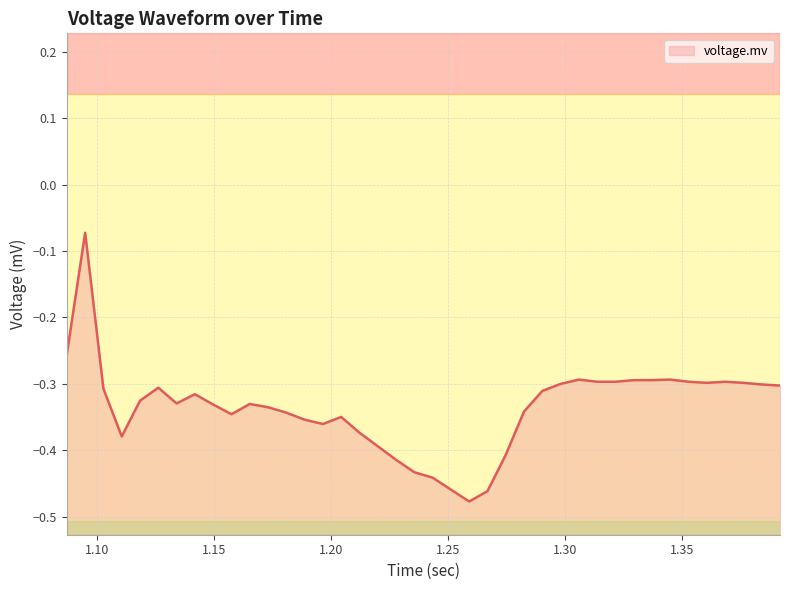

The value at 1 is -0.1. True or false?

False